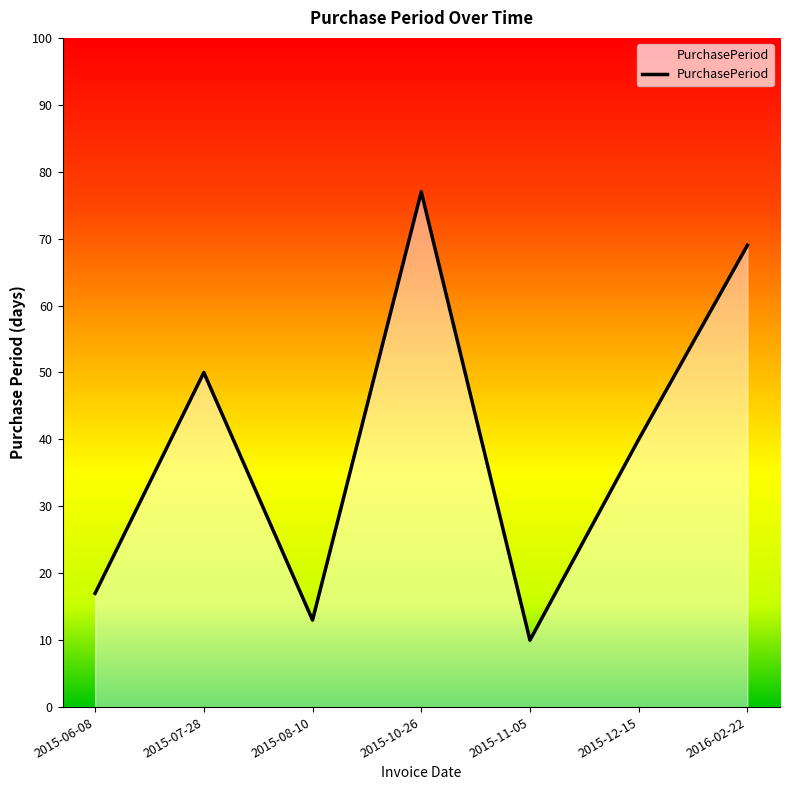

Between 2015-08-10 and 2015-10-26, which is larger?

2015-10-26